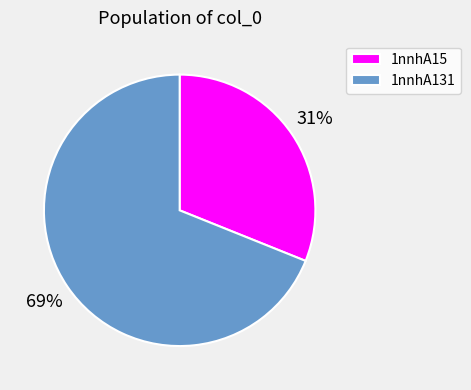

To the nearest percent, what portion does 1nnhA131 represent?

69%